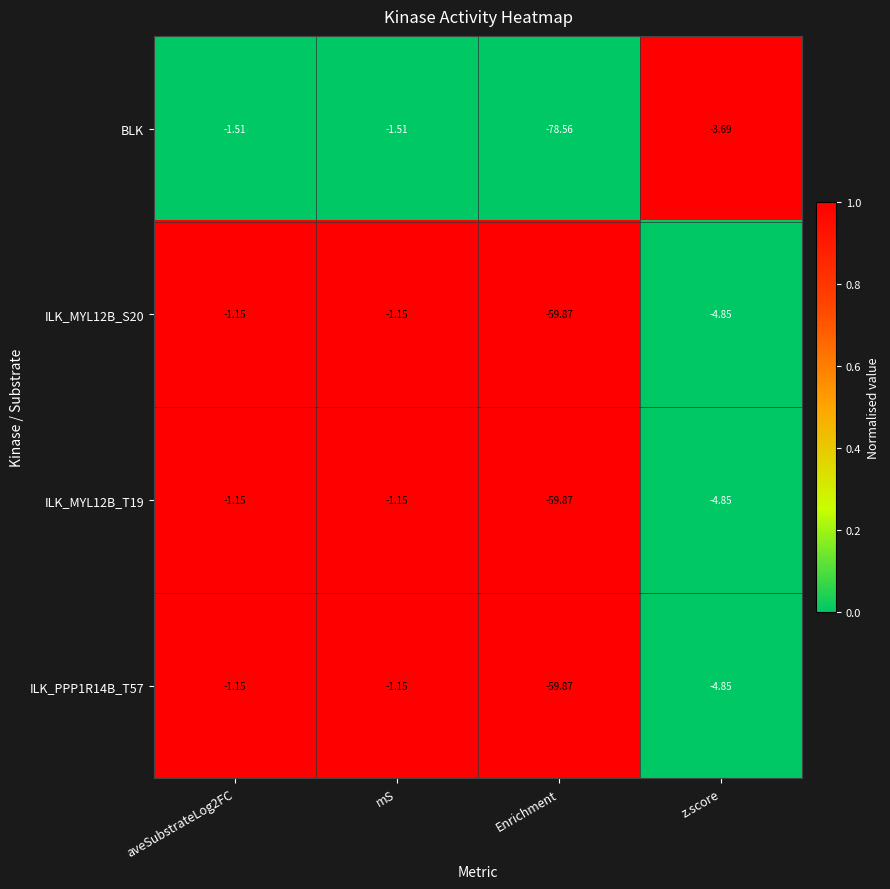

Is the value of ILK_MYL12B_T19 at Enrichment greater than the value of ILK_PPP1R14B_T57 at z.score?

No